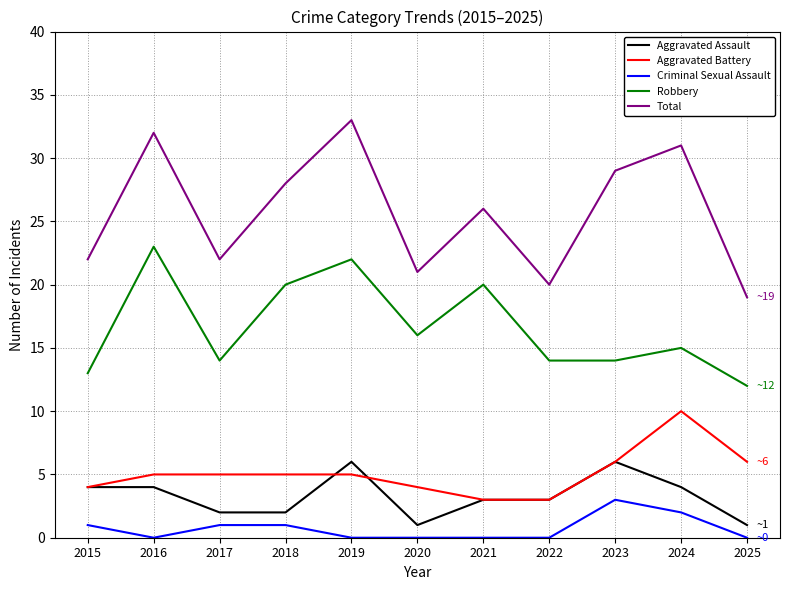

What is the maximum value shown in the chart?

33